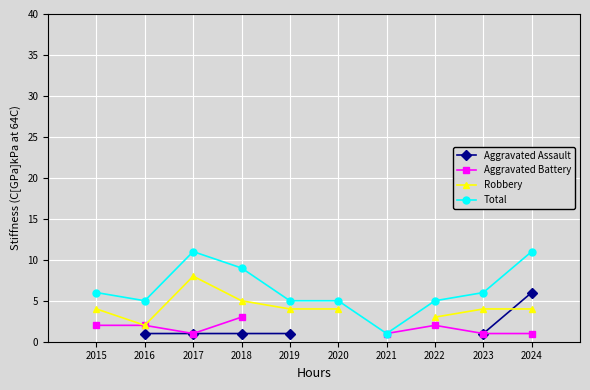

Which series has the largest total across all categories?

Total